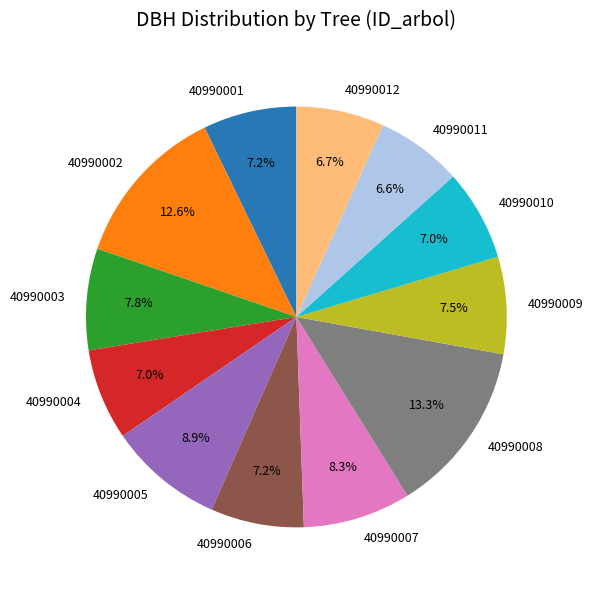

What is the largest slice in the pie chart?

40990008